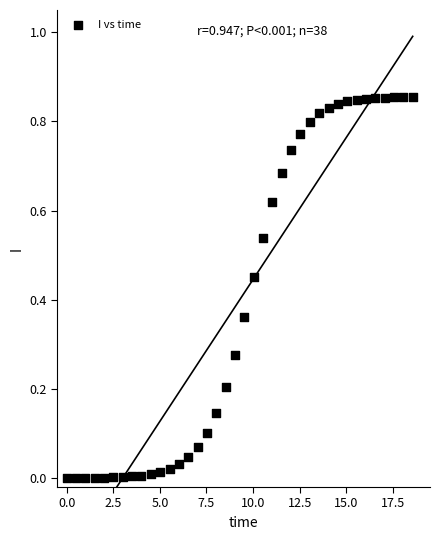

What is the range of X values (max minus min)?

18.6